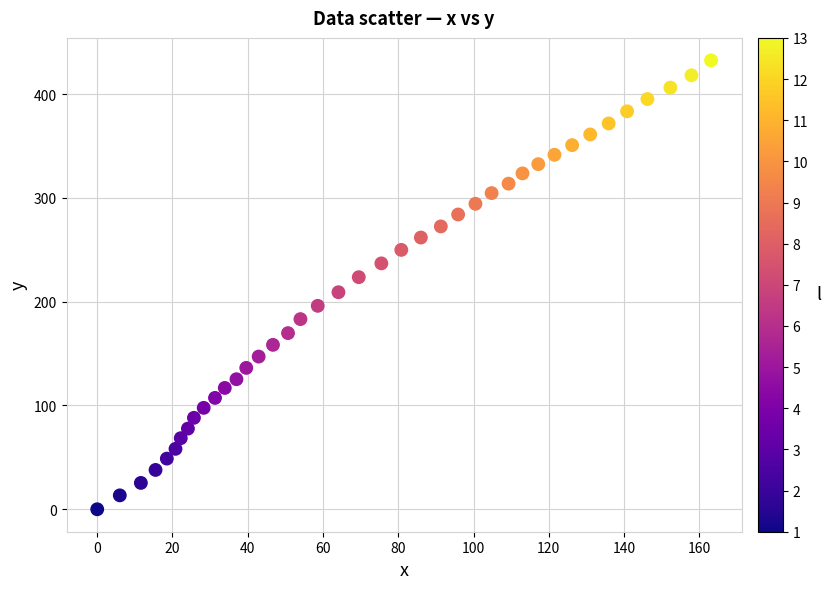

What is the range of Y values (max minus min)?

432.5